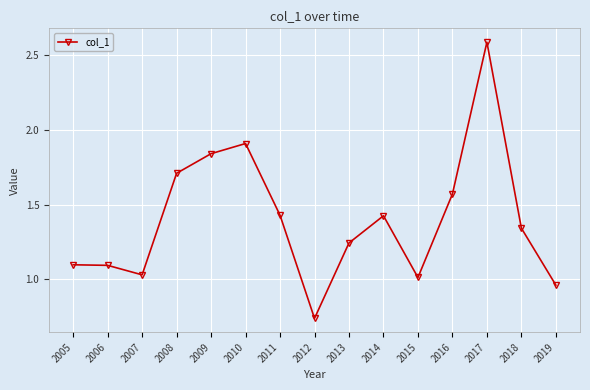

Which has a higher value, 2016 or 2009?

2009